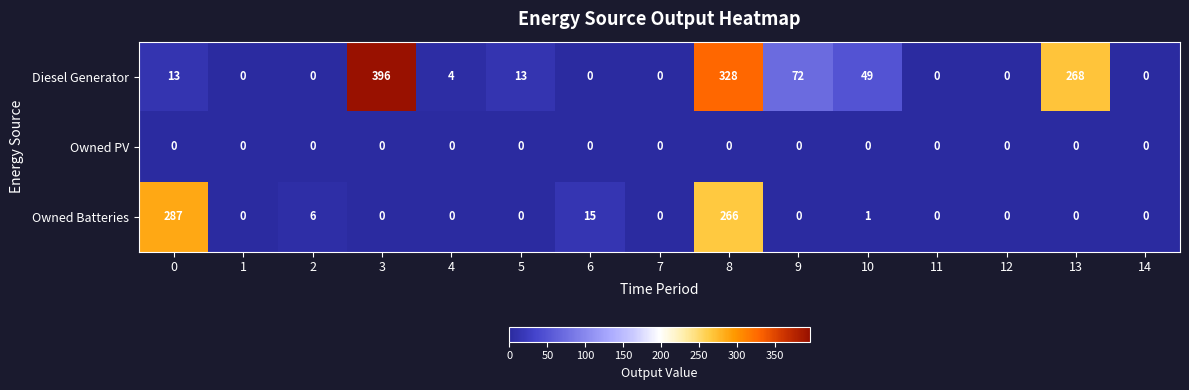

How many series are shown in this chart?

3